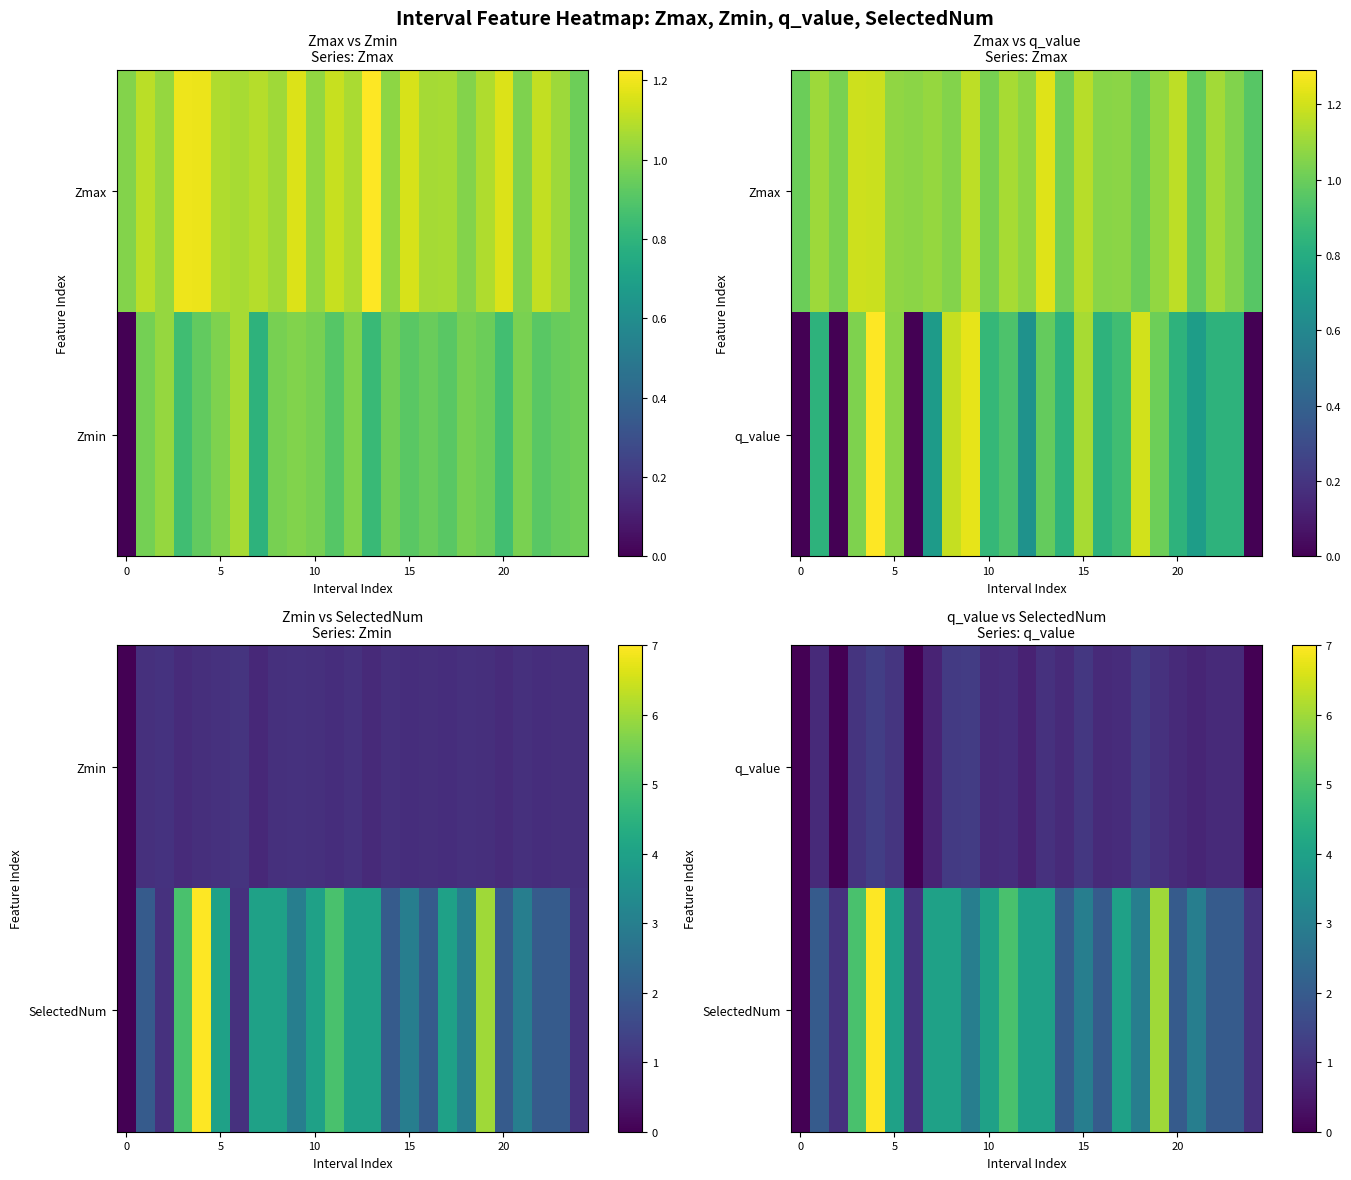

What is the spread (max minus min) of values at 6?

1.0